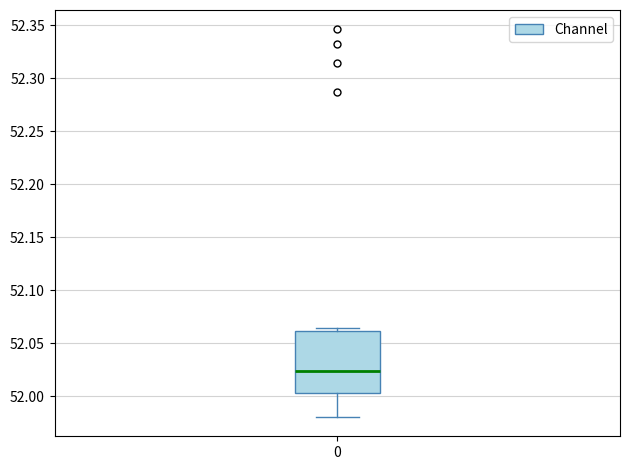

Transcribe this box plot: give where the median line is, the range the box spans, and where the two whiskers end, as read against the y-axis. The values are not printed on the chart, so give them approximately, as read against the axis.

median 52.025, box 52.005 to 52.060, whiskers 51.980 to 52.065